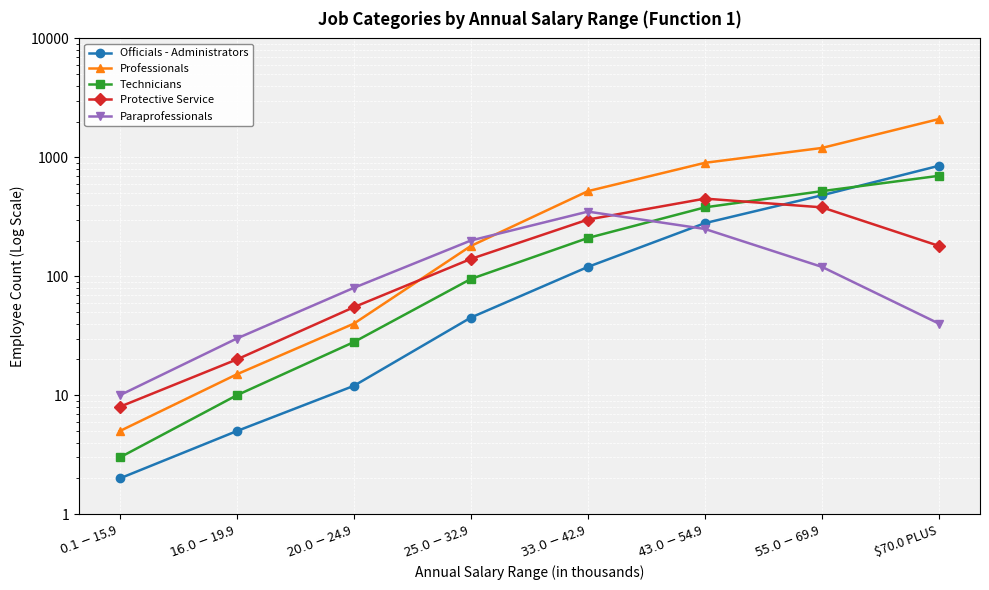

At which category is the sum across all series the highest?

$70.0 PLUS